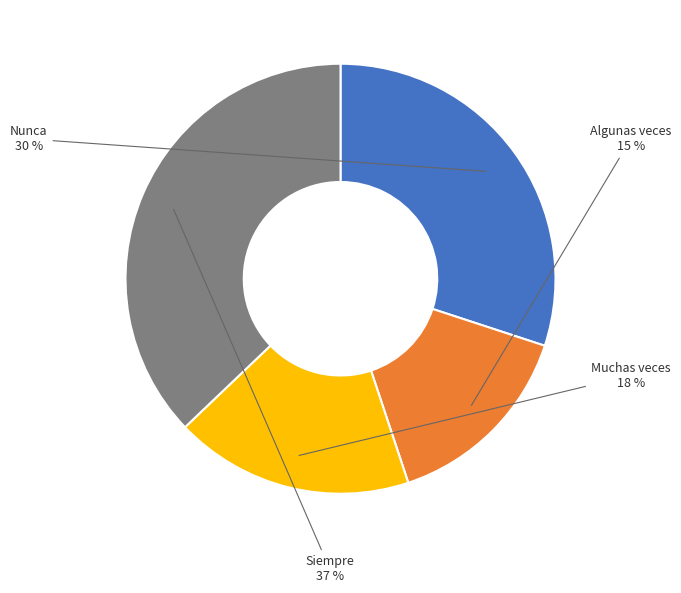

The Siempre slice represents 37% of the pie. True or false?

True